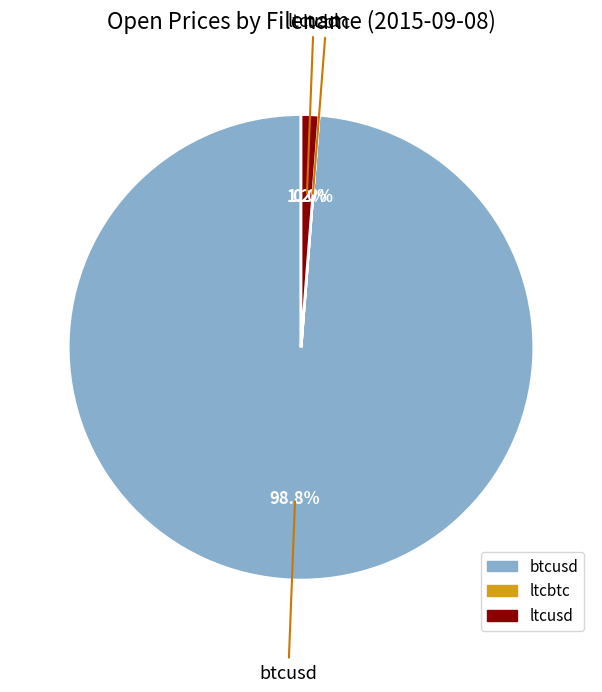

Which slice is the largest?

btcusd